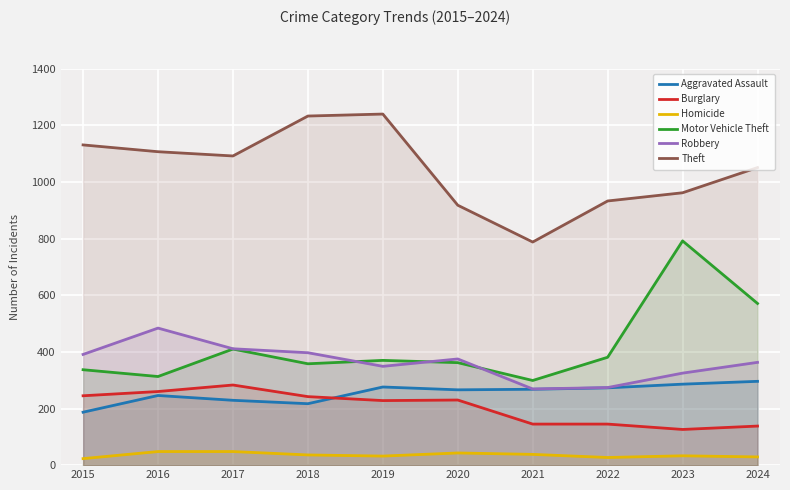

What is the difference between the Robbery values at 2017 and 2016?

73